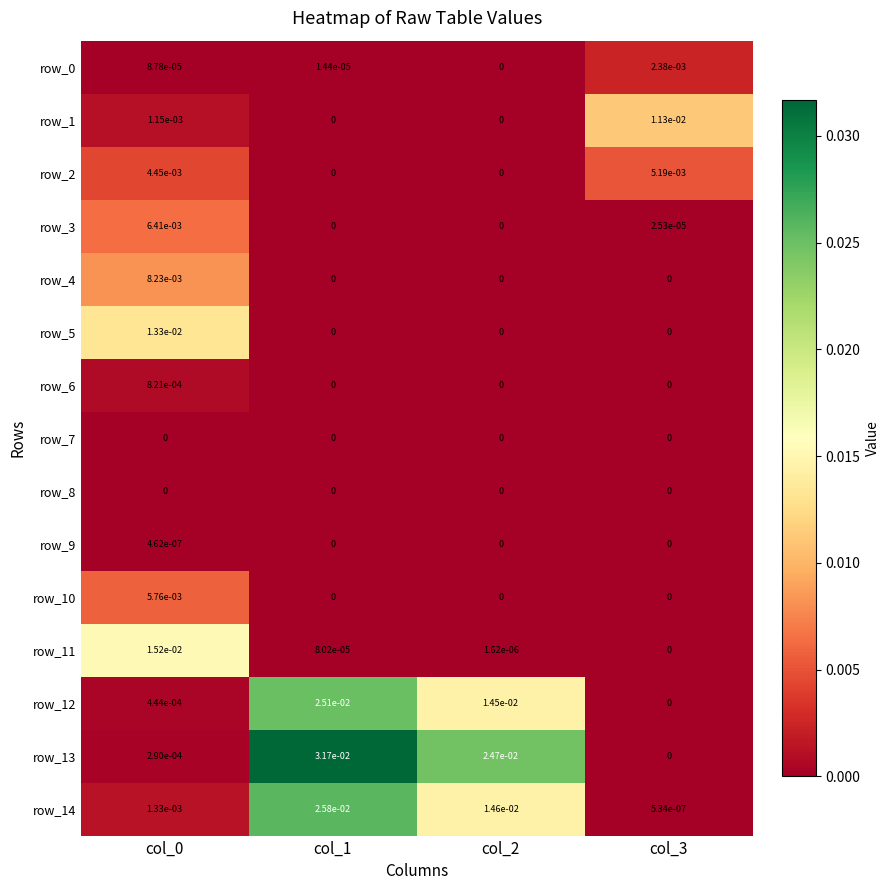

How many row_10 values are between 0 and 1?

4